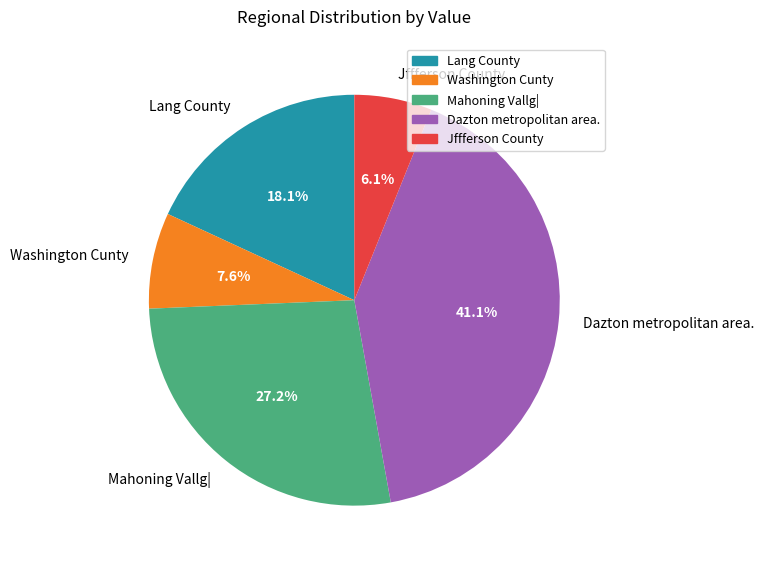

What is the smallest slice in the pie chart?

Jffferson County